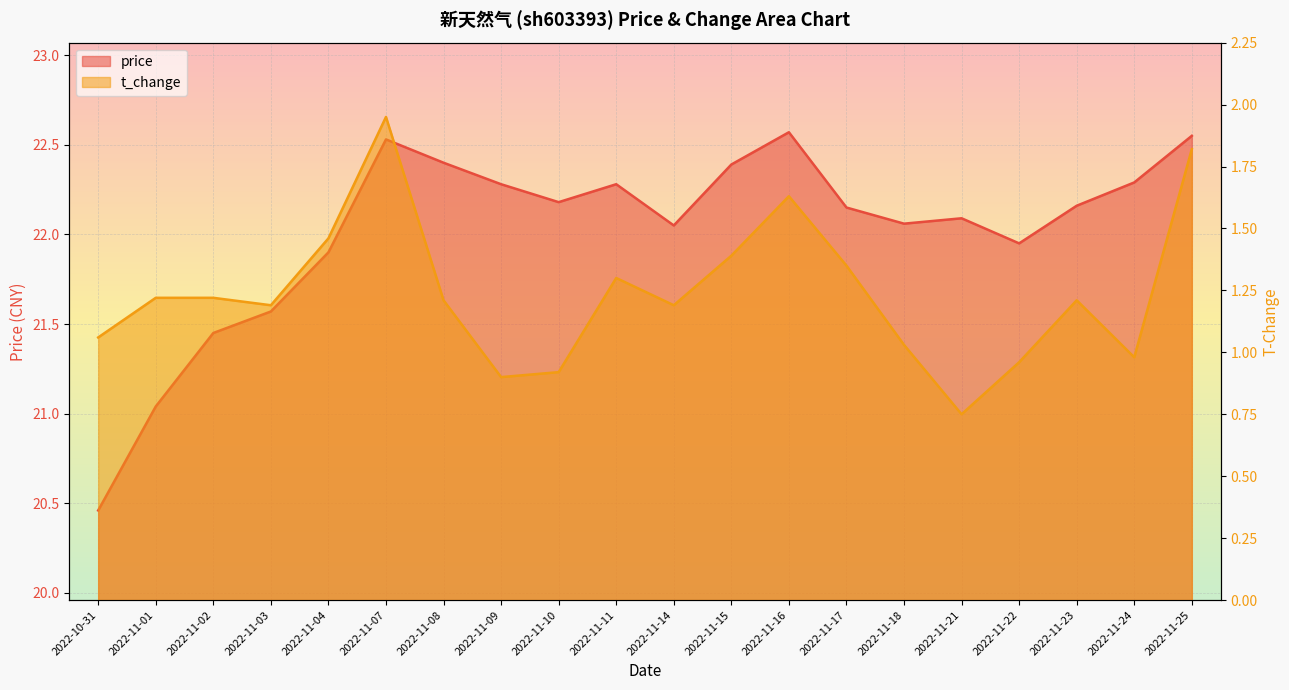

Is it true that t_change equals 1.7 at 2022-11-14?

False